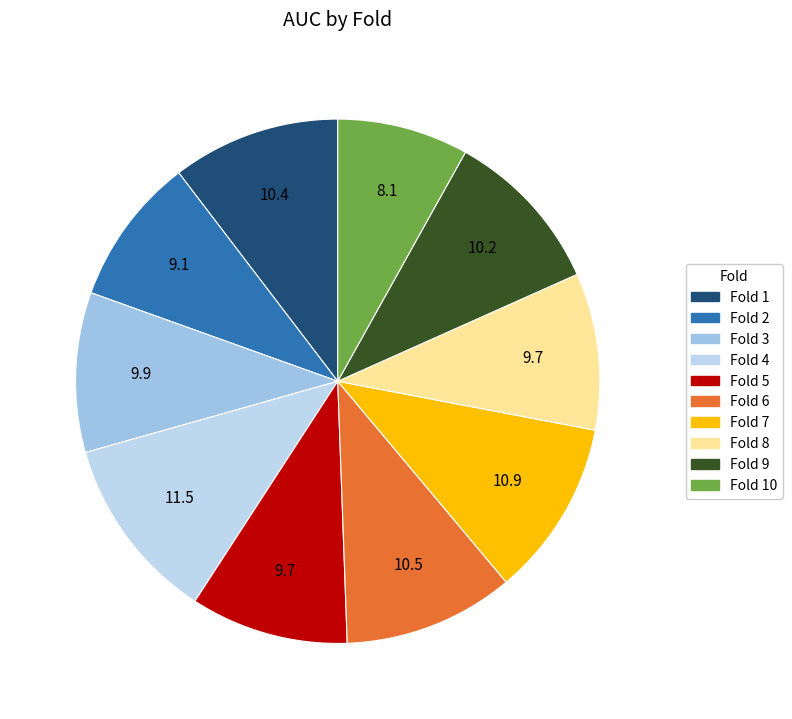

How many segments does this pie chart have?

10